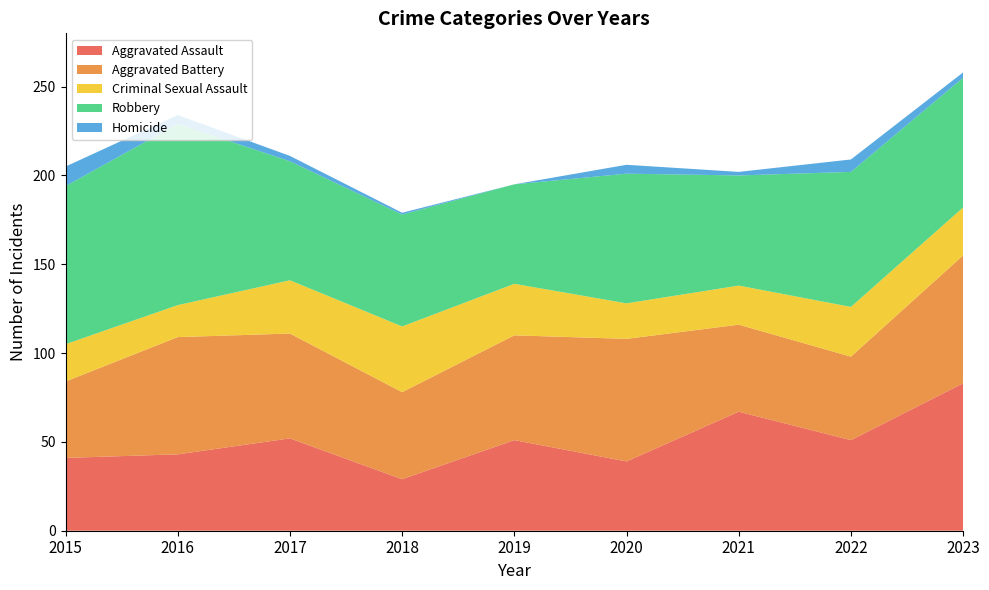

Reading left to right, extract all data points from this chart.

Aggravated Assault: 41	43	52	29	51	39	67	51	83
Aggravated Battery: 43	66	59	49	59	69	49	47	72
Criminal Sexual Assault: 21	18	30	37	29	20	22	28	27
Robbery: 89	102	67	63	56	73	62	76	73
Homicide: 11	5	3	1	0	5	2	7	3